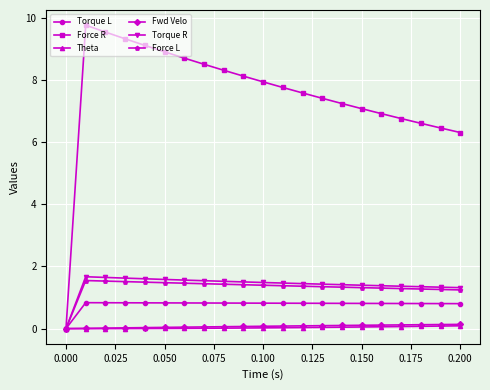

What is the value of the Force R point at the 4th from the left?

9.3